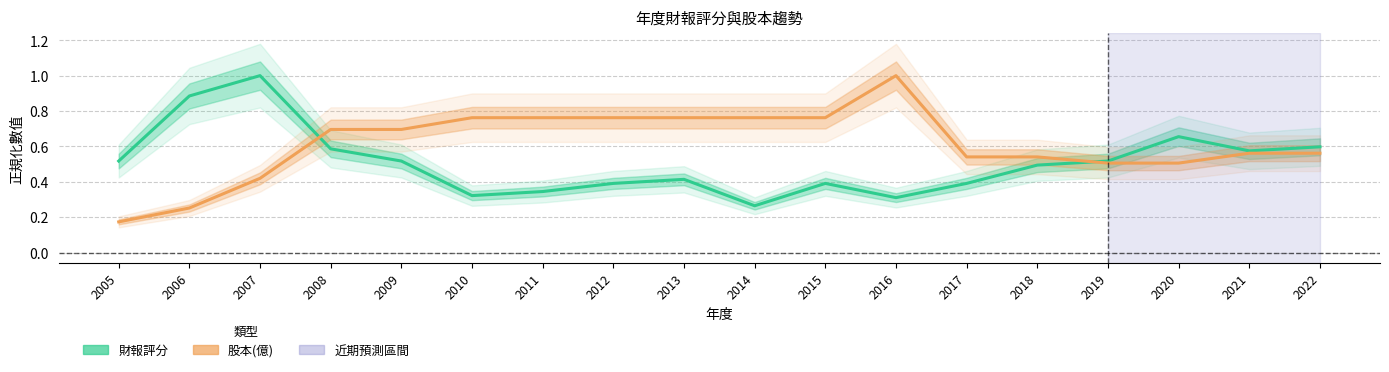

What is the total value across all series at 2014?

1.0